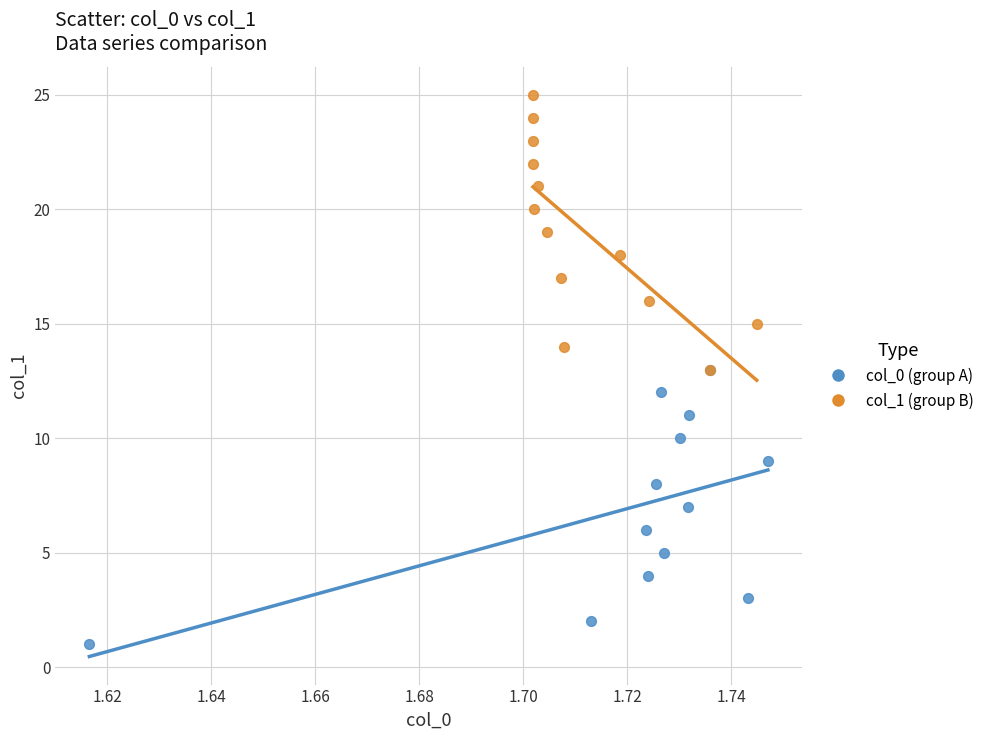

Which series contains the lowest Y value?

col_0 (group A)